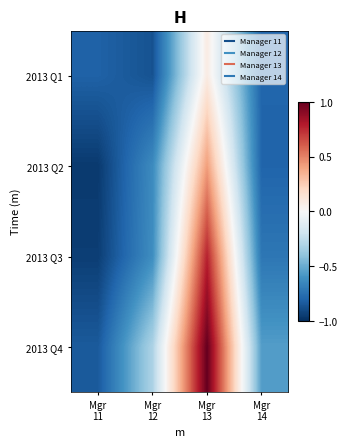

At how many categories does at least one series exceed 0?

1